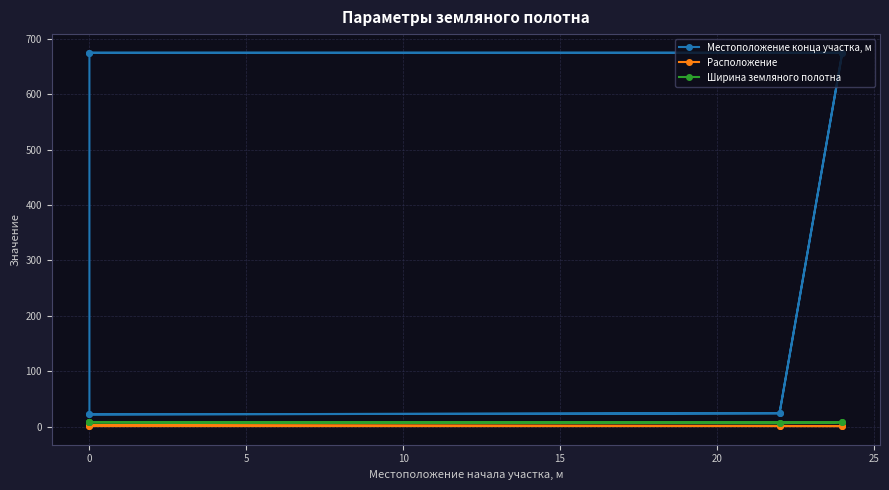

What is the difference between the second highest and minimum values in the Ширина земляного полотна series?

1.8